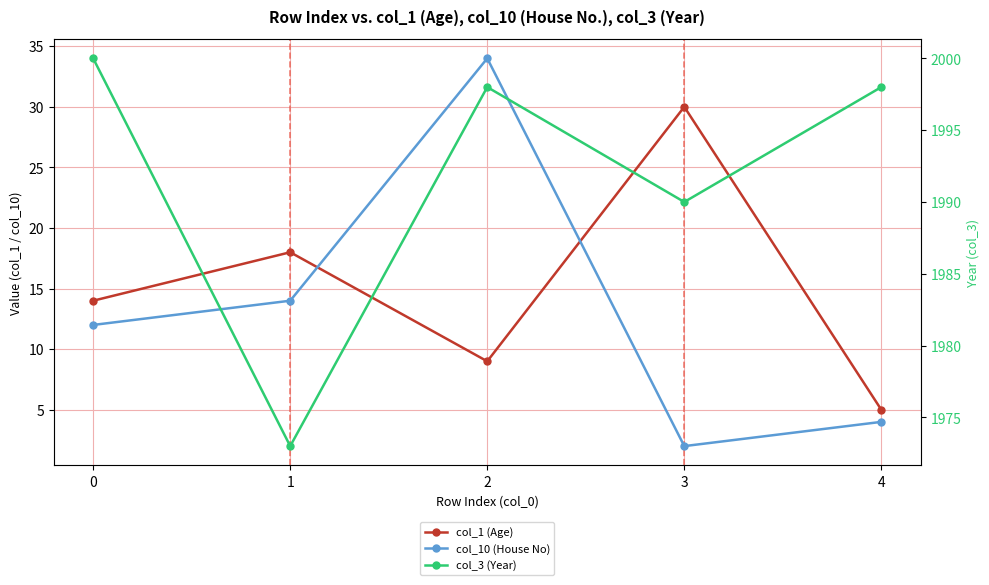

What is the difference between the col_1 (Age) values at 3 and 1?

12